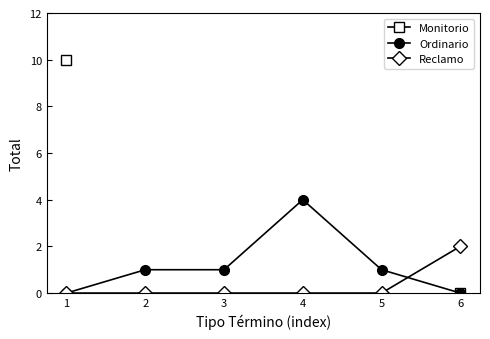

Which series has the largest range (max minus min)?

Monitorio